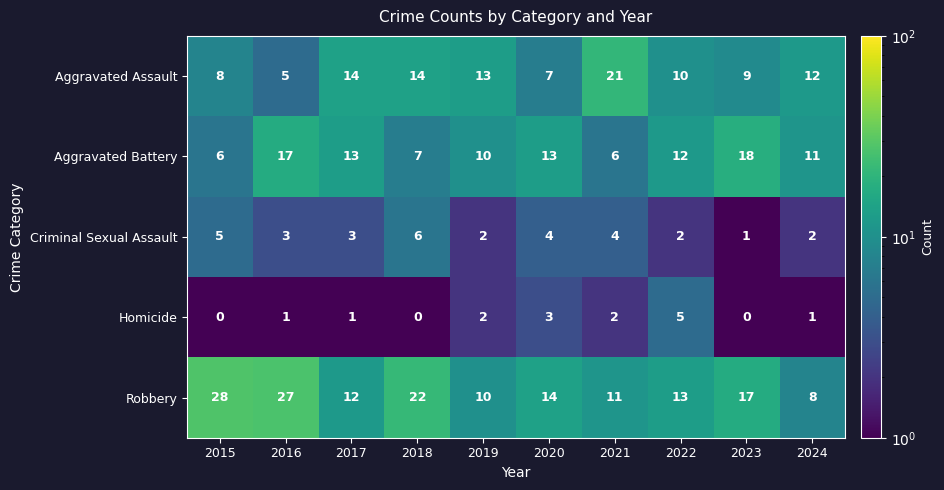

What is the difference between the Criminal Sexual Assault values at 2018 and 2017?

3